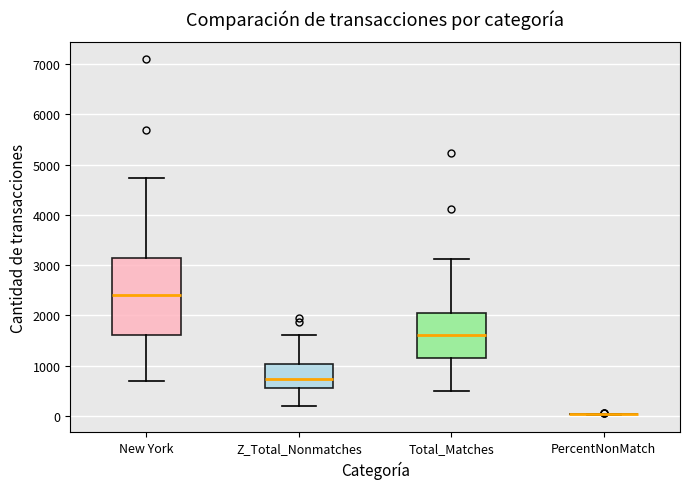

Which box is the tallest, from its lower edge to its upper edge?

New York